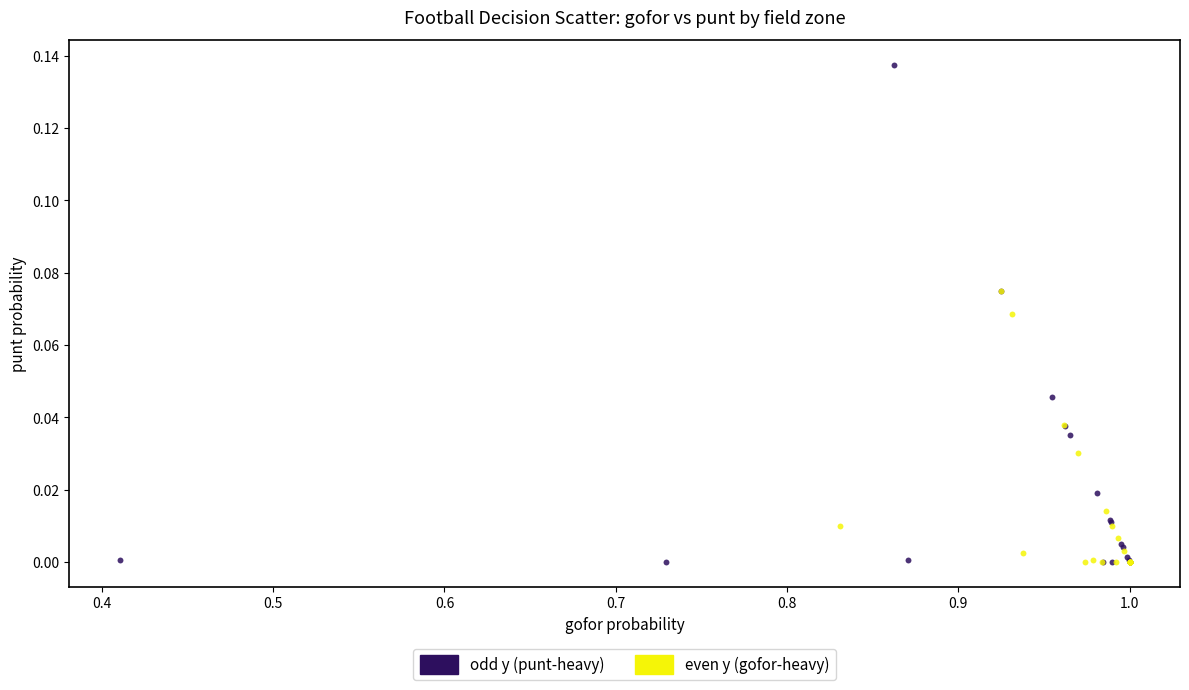

Which series reaches the maximum Y coordinate?

odd y (punt-heavy)